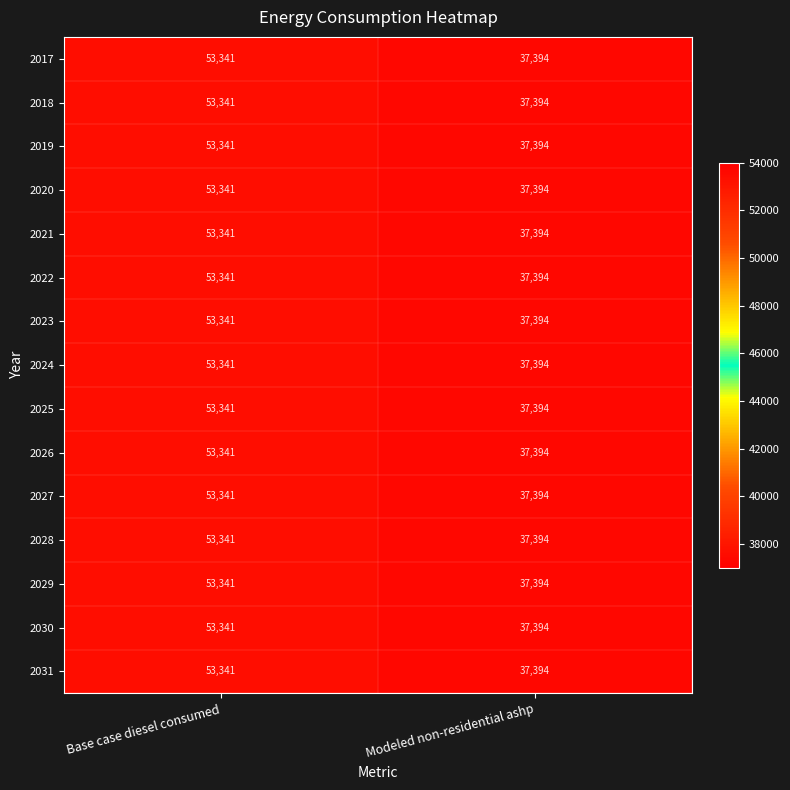

What is the sum of all 2024 values?

90735